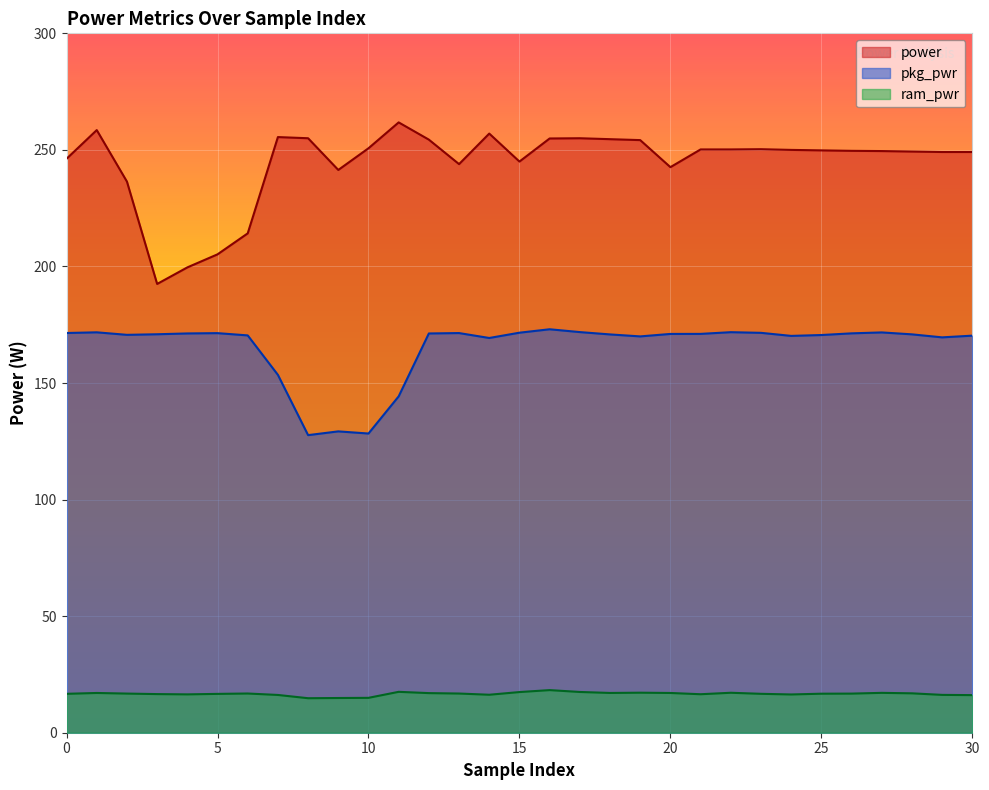

What is the difference between the highest and lowest values at 27?

232.4